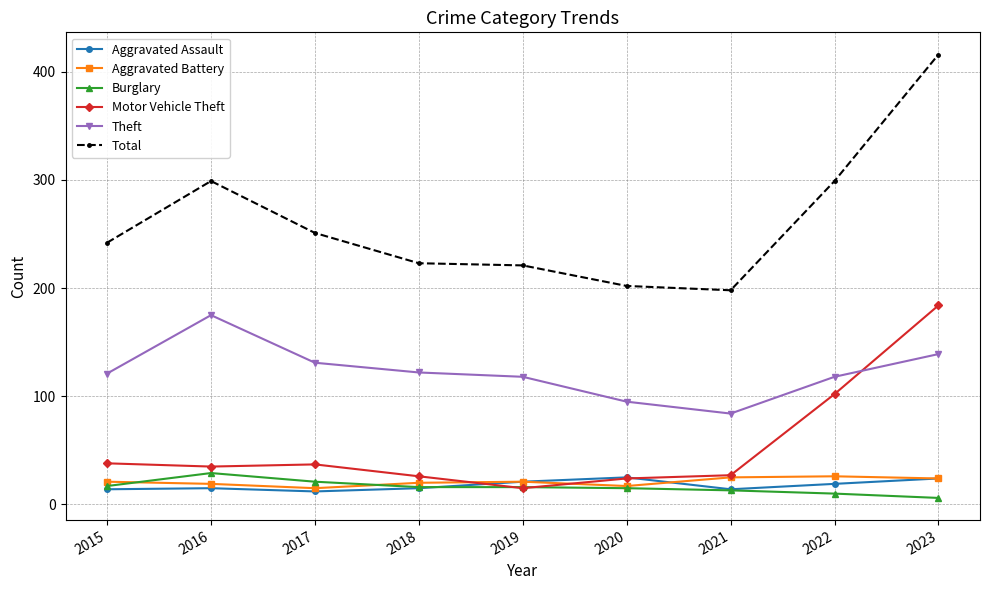

Which series has the widest spread of values?

Total